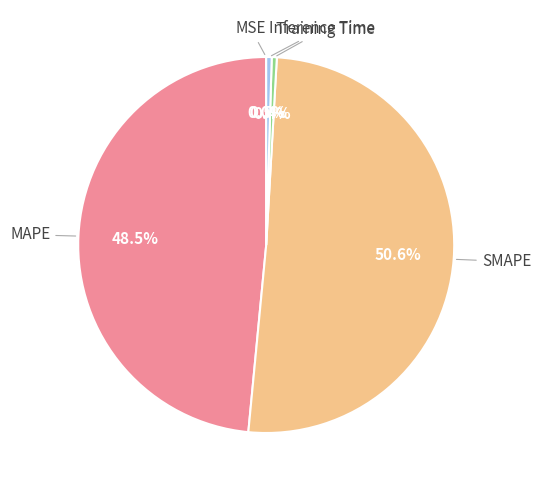

Is there a majority slice in this chart?

Yes